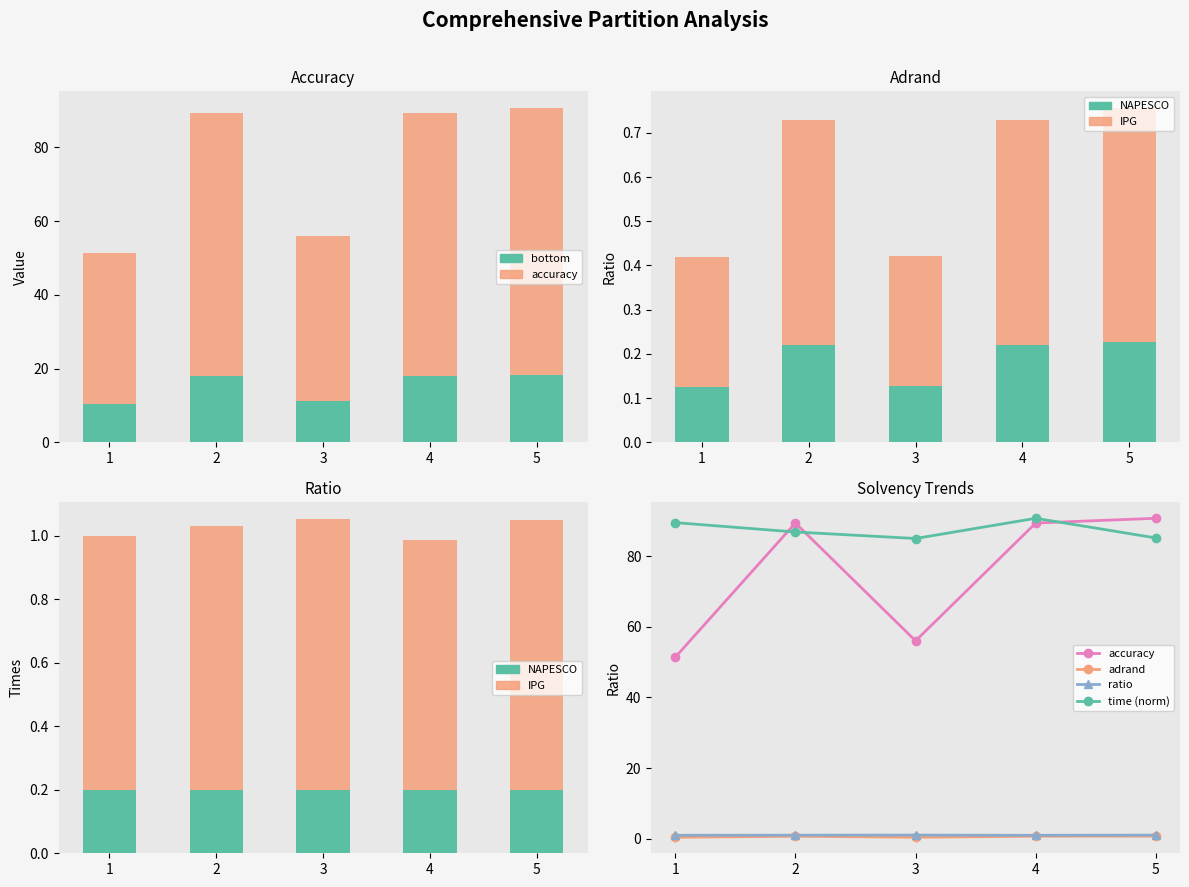

At which category is the sum across all series the highest?

5